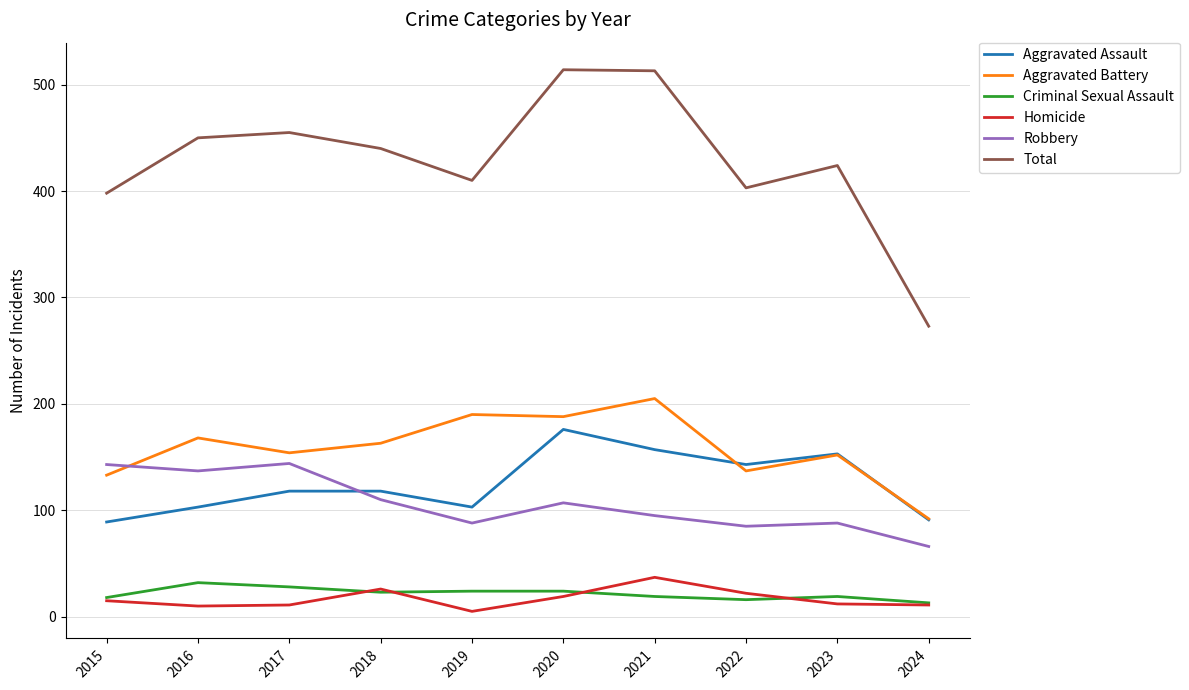

What is the difference between the Aggravated Battery values at 2024 and 2016?

76